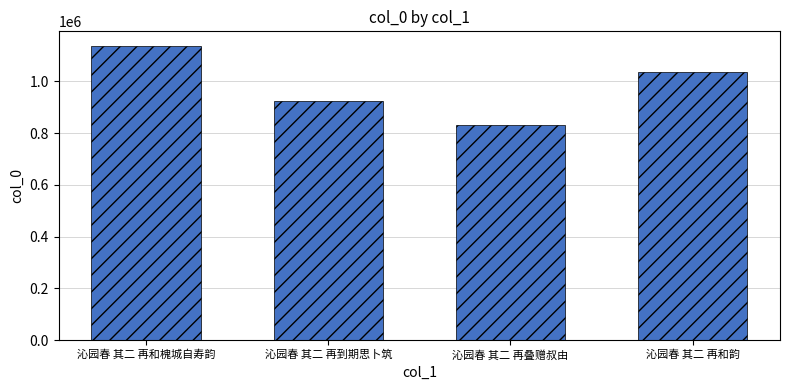

What is the difference between the maximum and minimum values?

305876